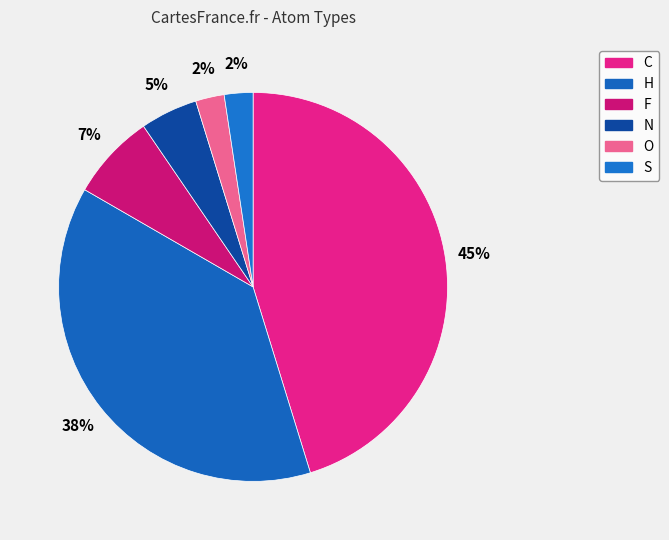

Is it true that F is 1% of the pie?

False